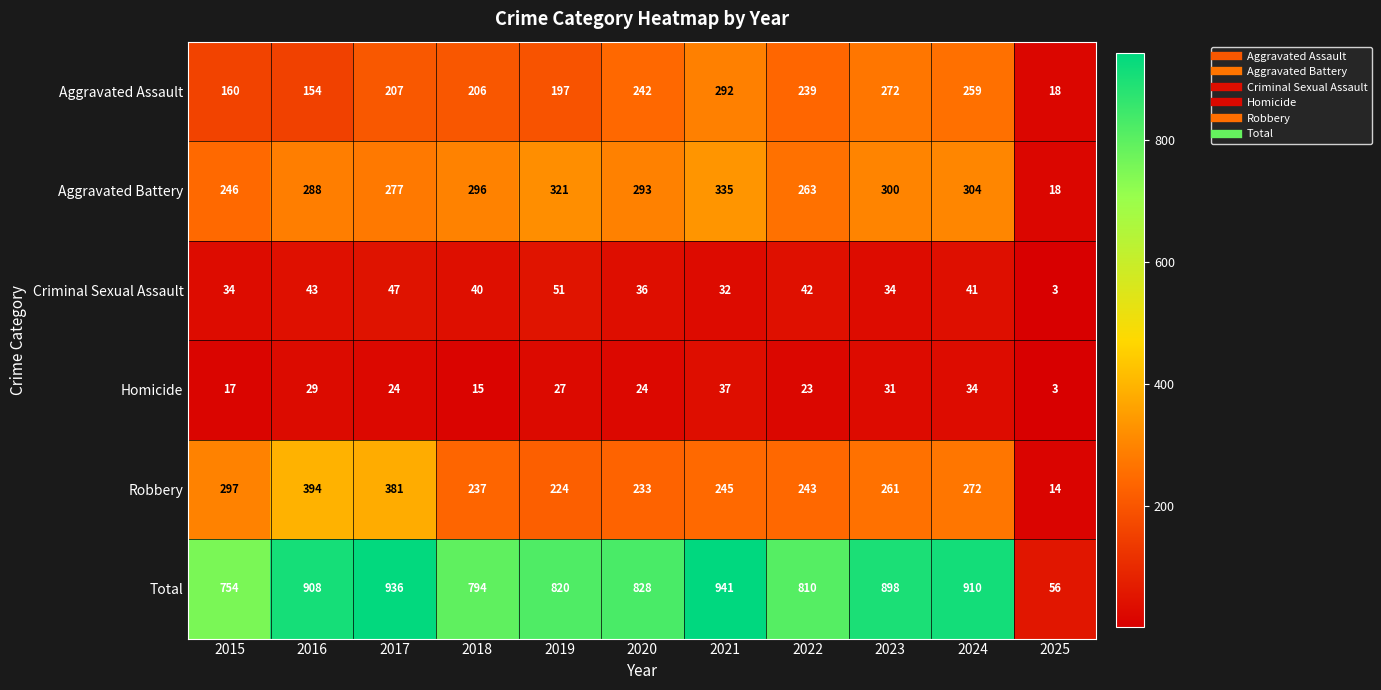

Count the number of categories in the chart.

11